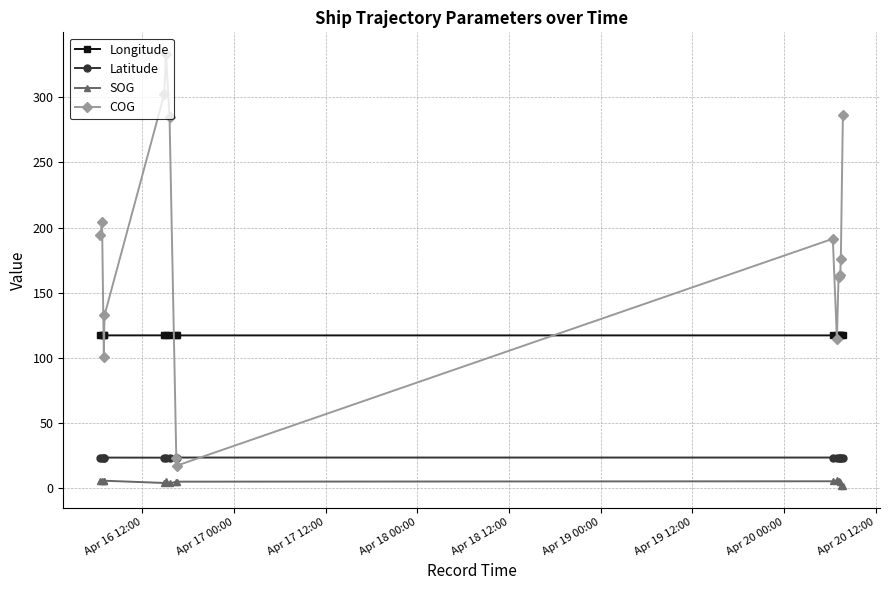

What is the value of the COG point at the 6th from the left?

333.2